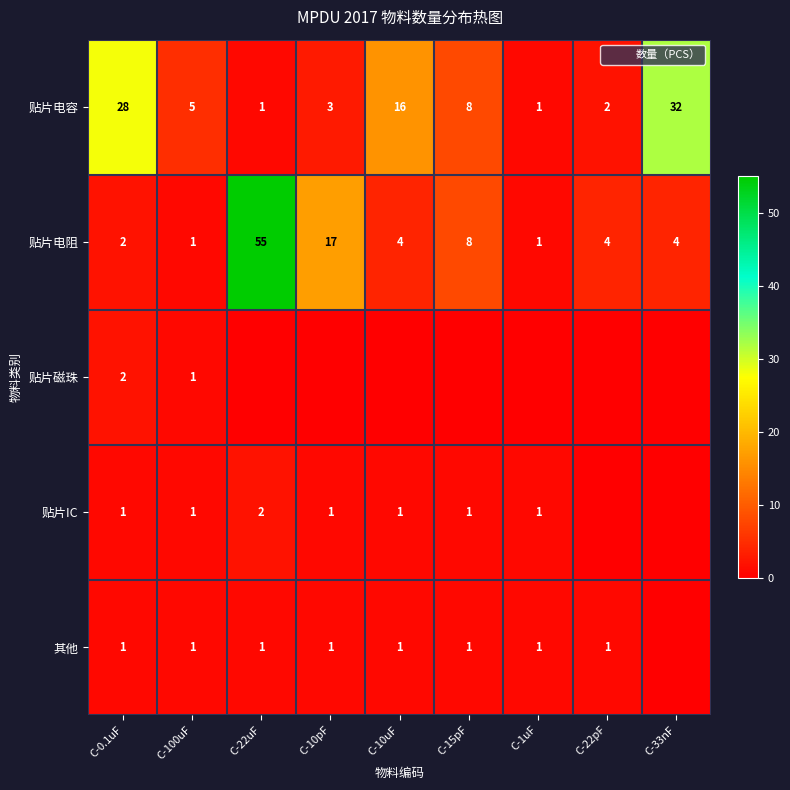

What is the difference between the maximum and second lowest values in the 贴片IC series?

2